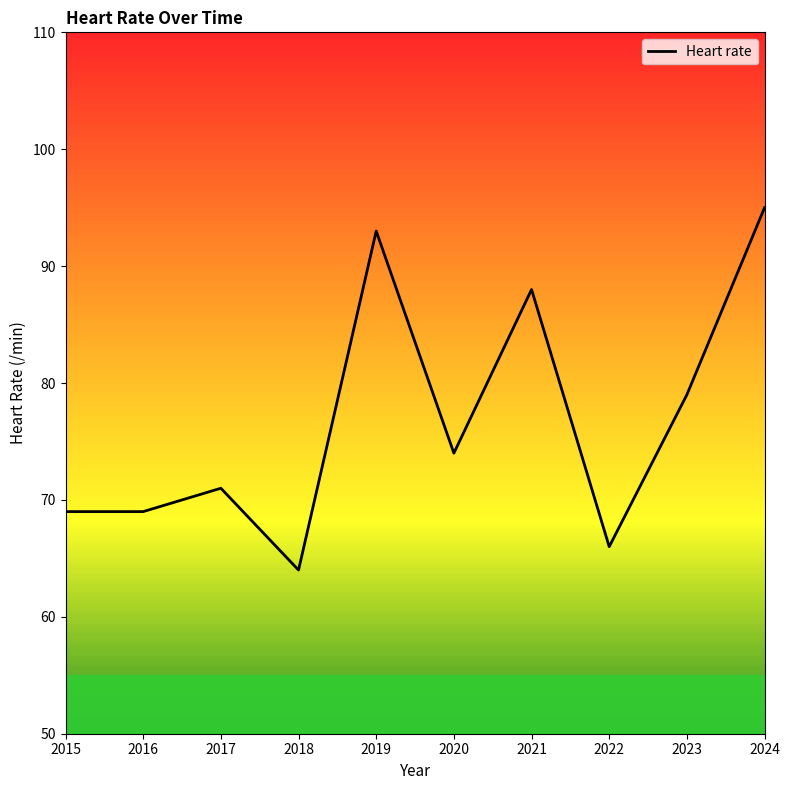

What is the minimum value shown in the chart?

64